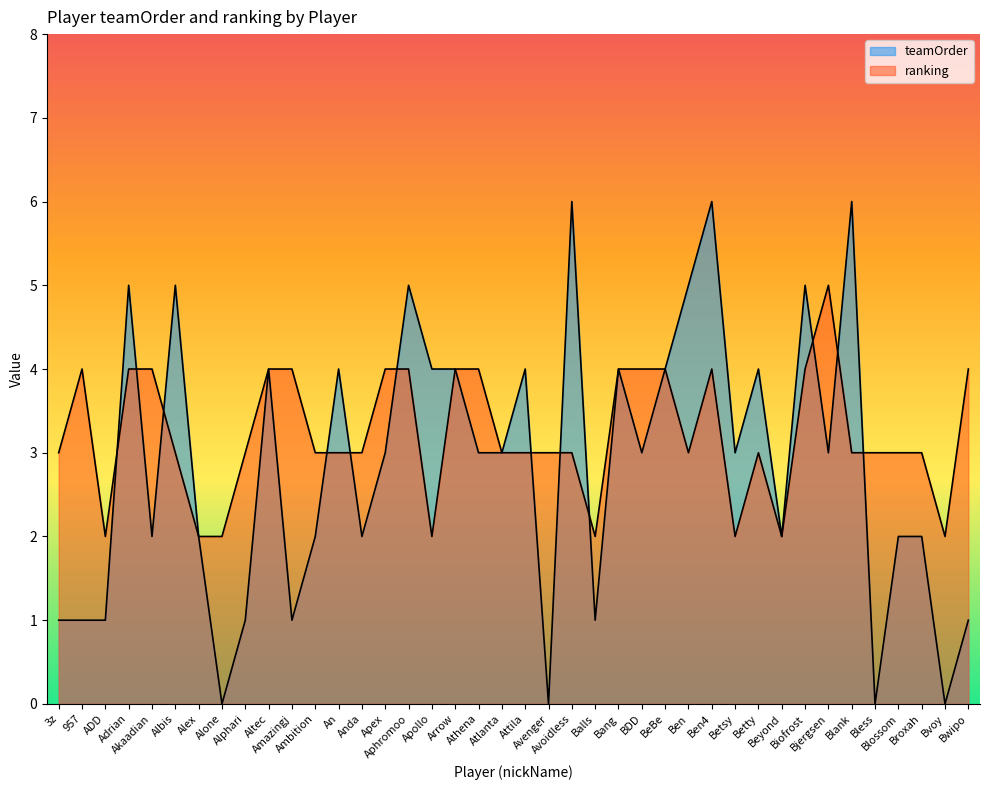

Which category has the highest value across all series?

Avoidless